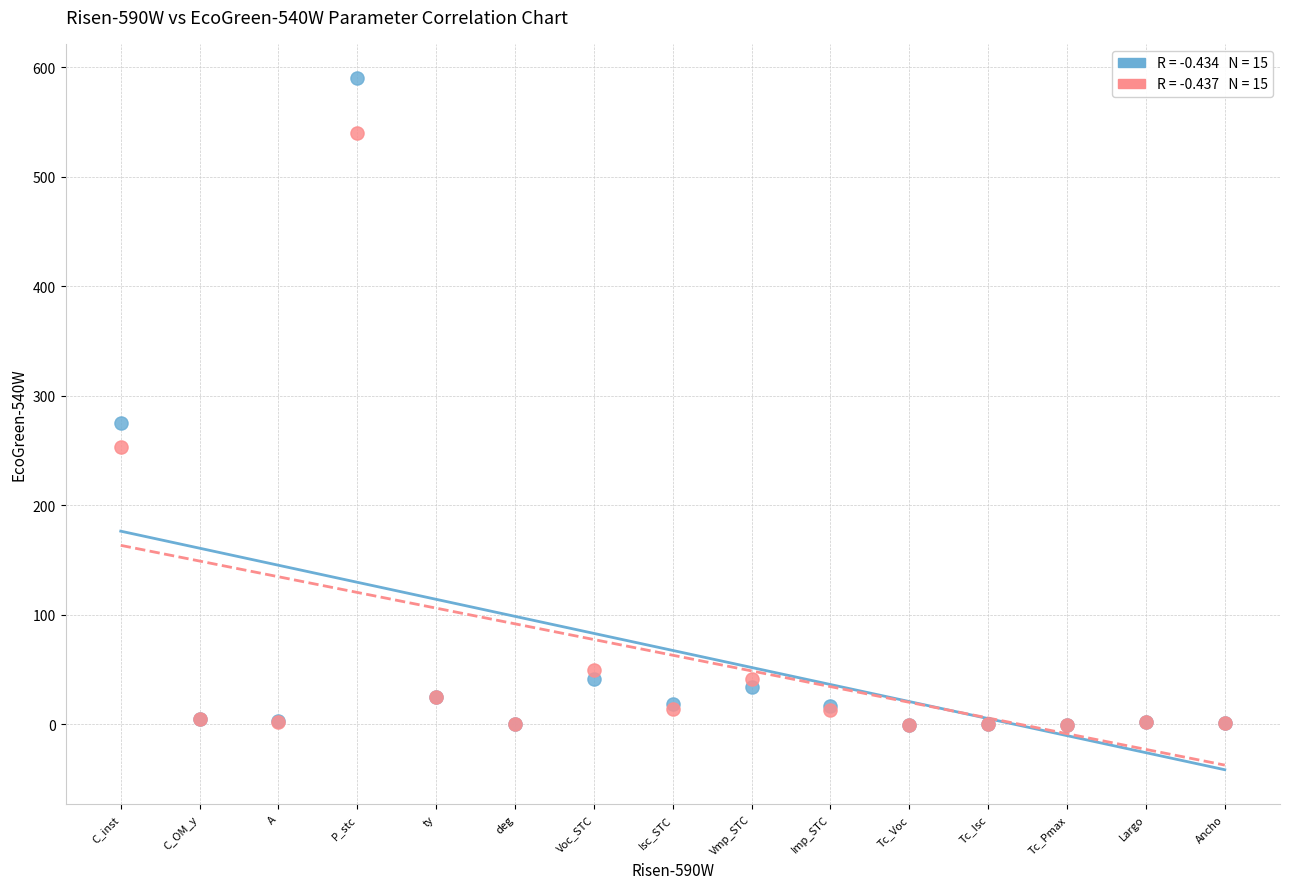

Across all series, what Y value is closest to 294?

275.0